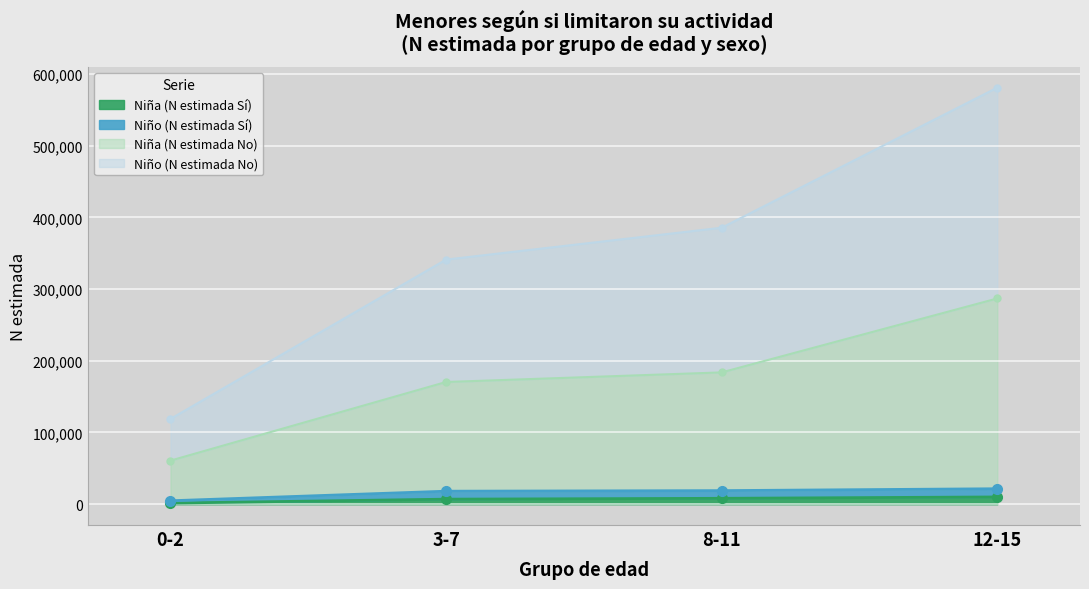

True or false: Niño (N estimada No) and Niña (N estimada No) cross at least once.

False